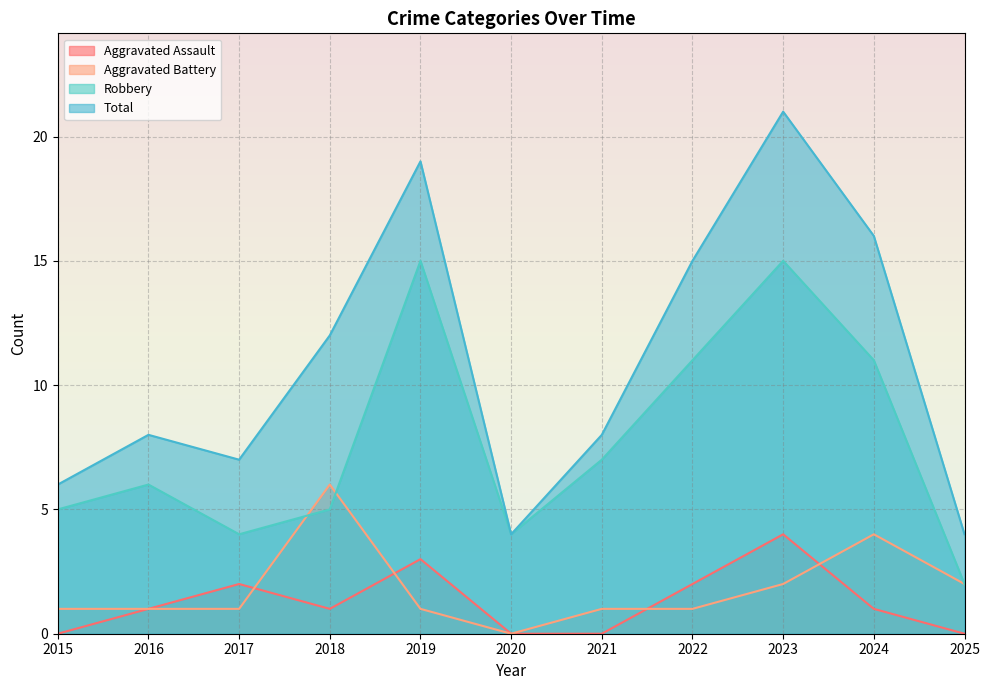

At which label is Total closest to 12?

2018